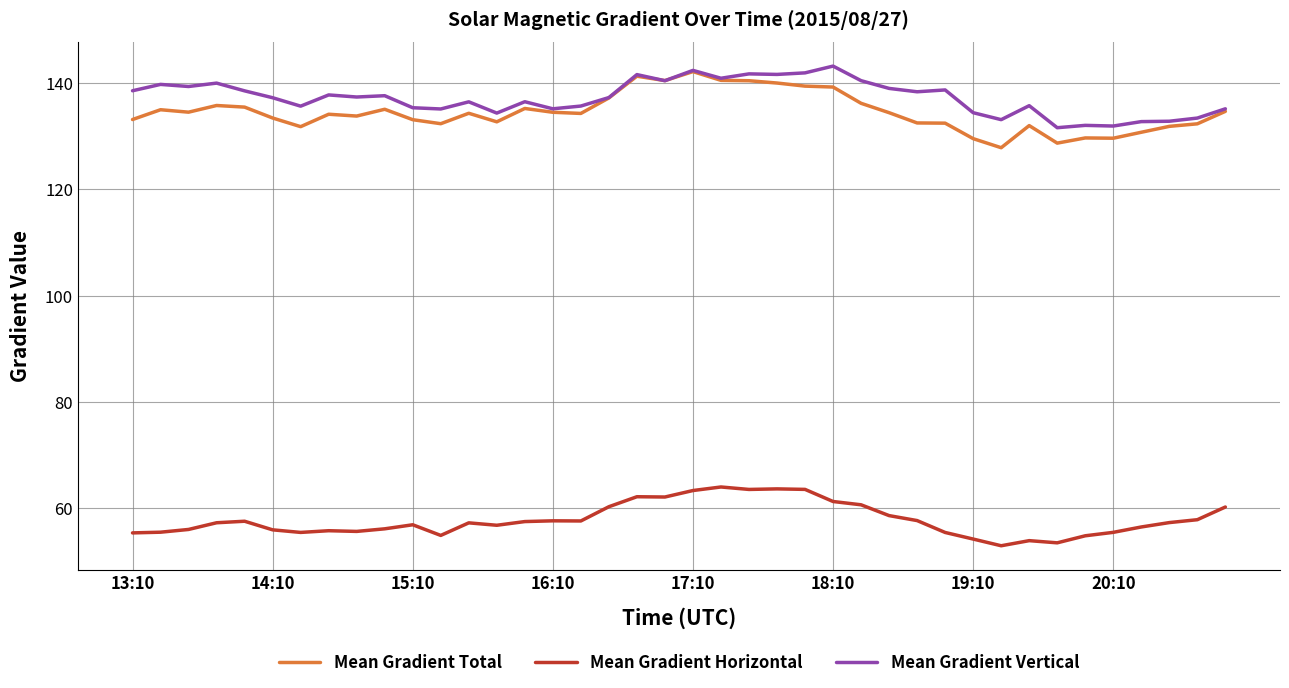

Which series has the largest total across all categories?

Mean Gradient Vertical